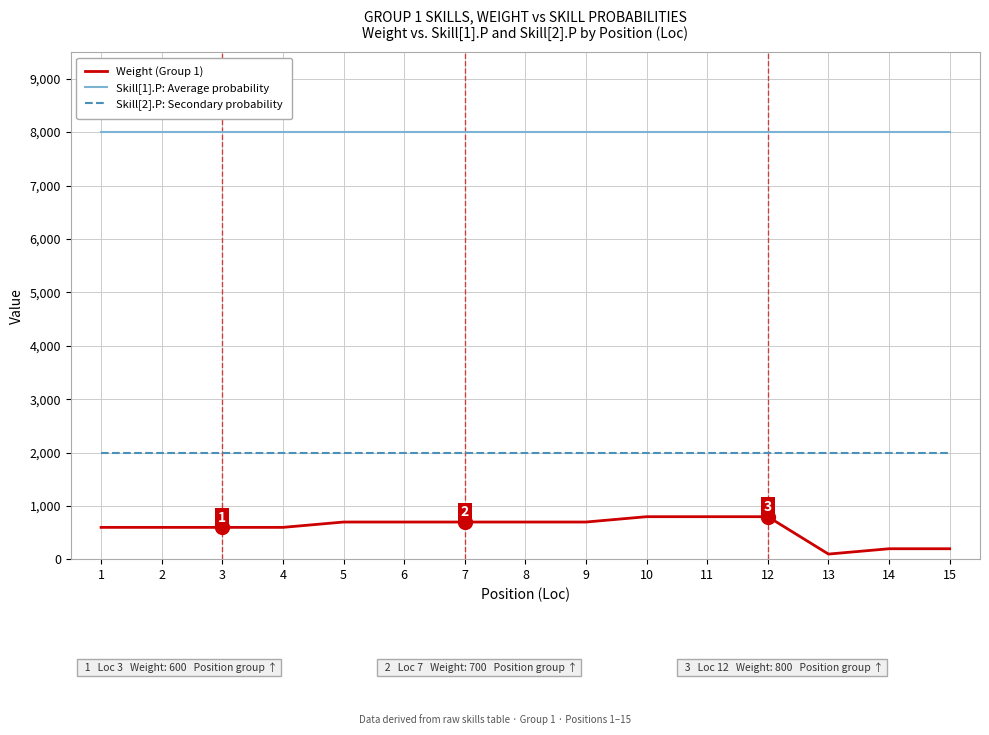

What is the difference between the maximum and minimum values in the Weight (Group 1) series?

700